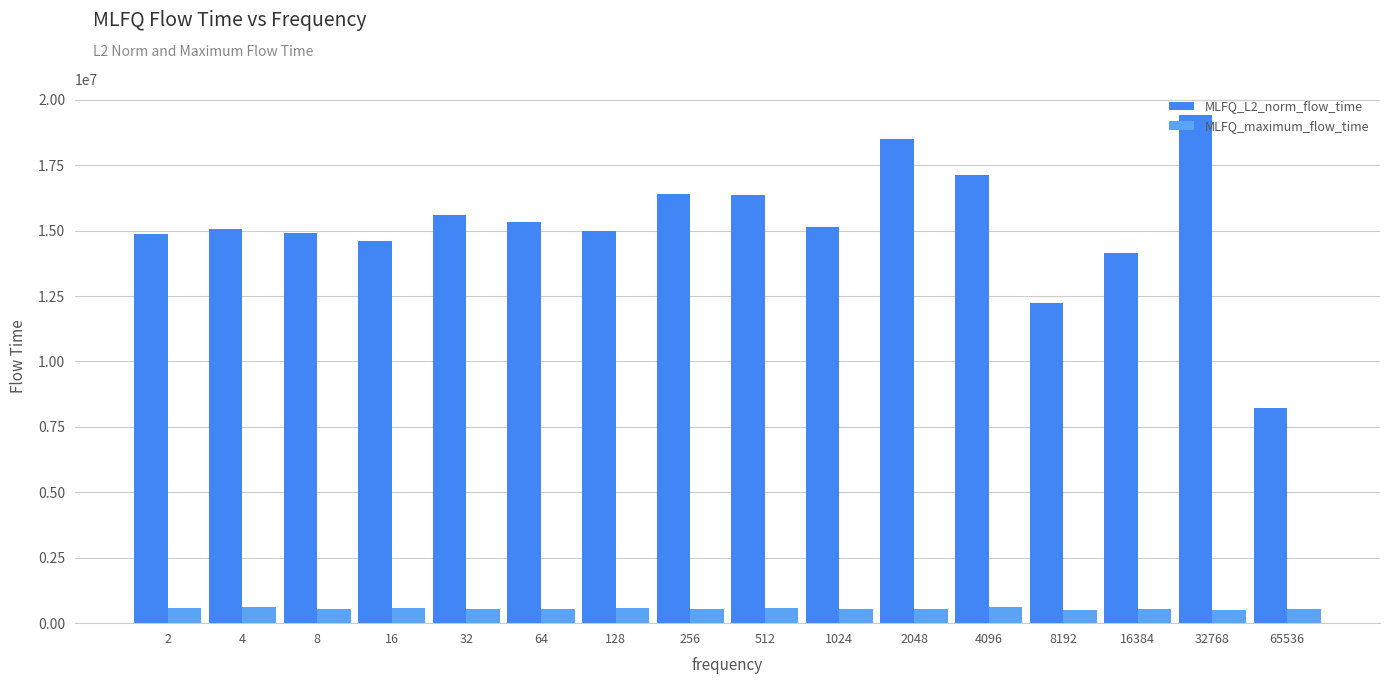

What is the value of the MLFQ_L2_norm_flow_time bar at the 9th from the left?

16343264.7